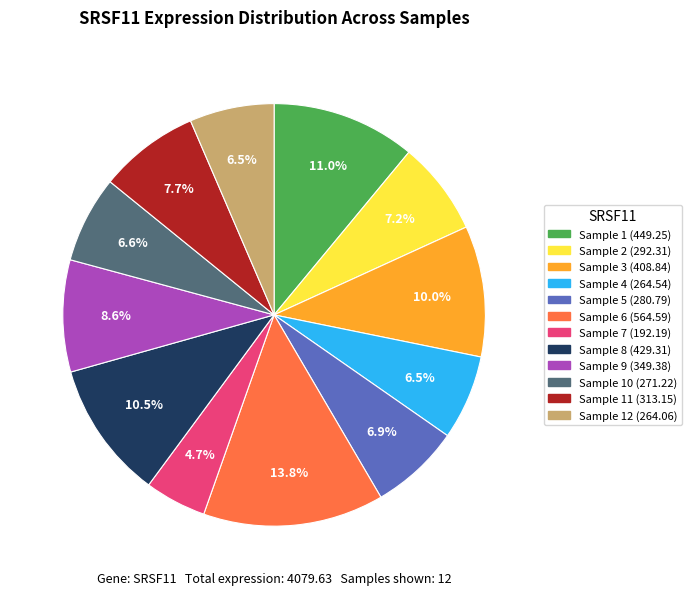

Is there a majority slice in this chart?

No